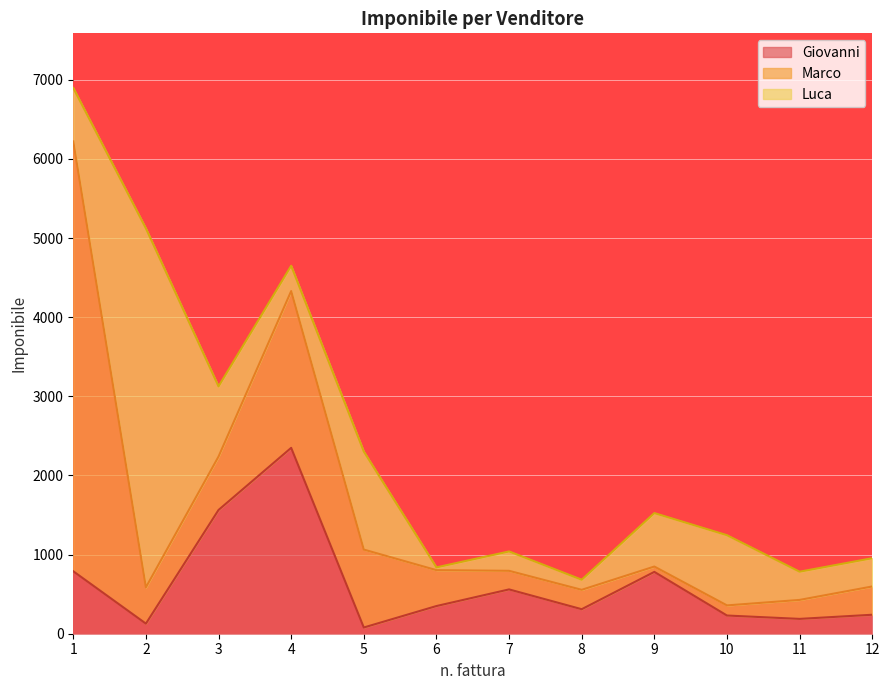

Where is Luca nearest to the value 2285?

5